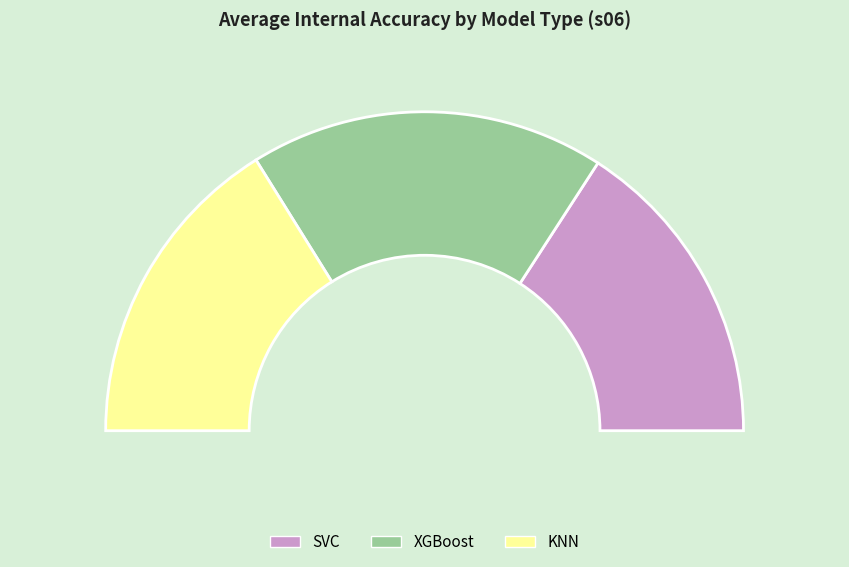

Which series changed the most between XGBoost and KNN?

XGBoost